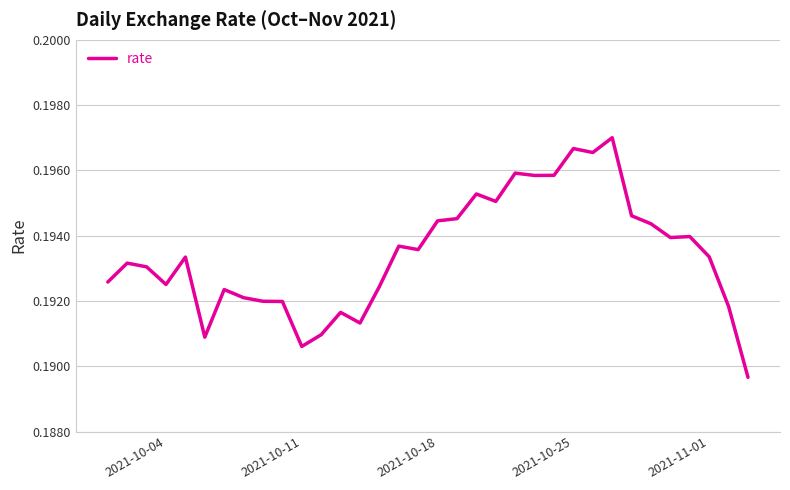

What is the sum of all values?

6.6